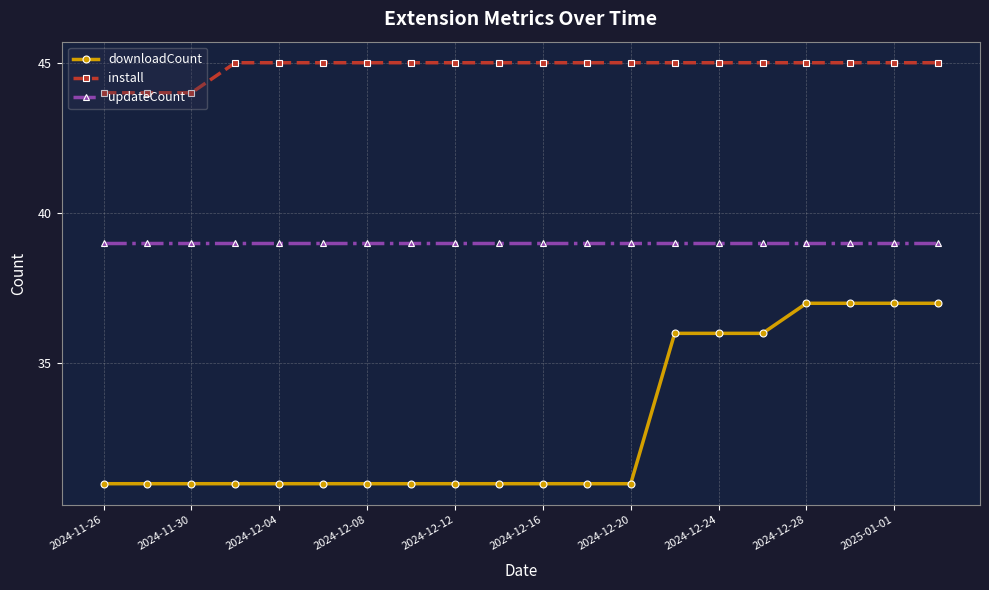

What is the greatest value displayed?

45